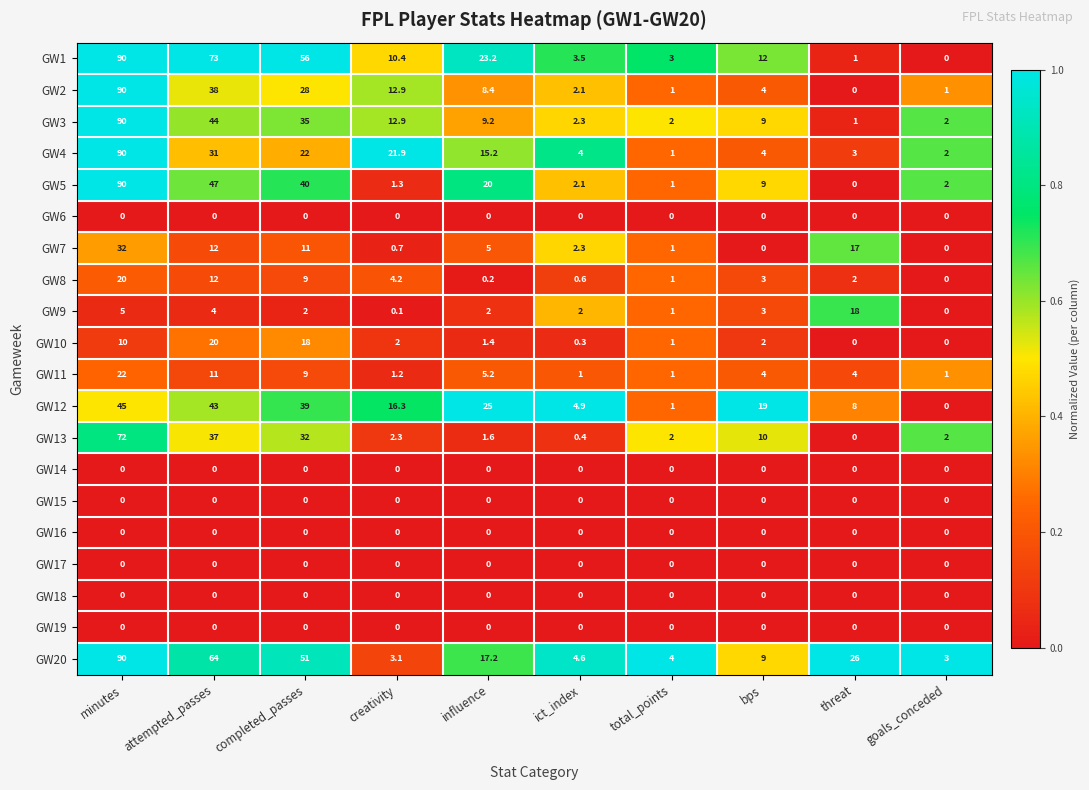

What is the maximum value shown in the chart?

90.0